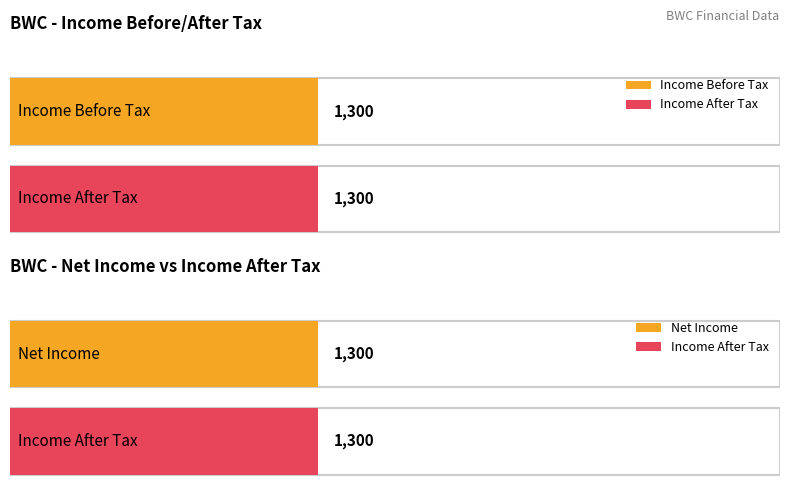

What are all the series names shown in the legend?

Income Before Tax, Income After Tax, Net Income